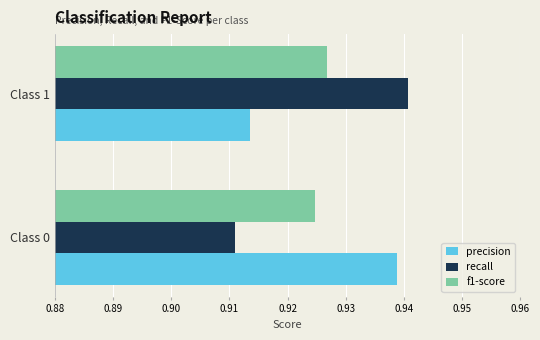

What are all the series names shown in the legend?

precision, recall, f1-score